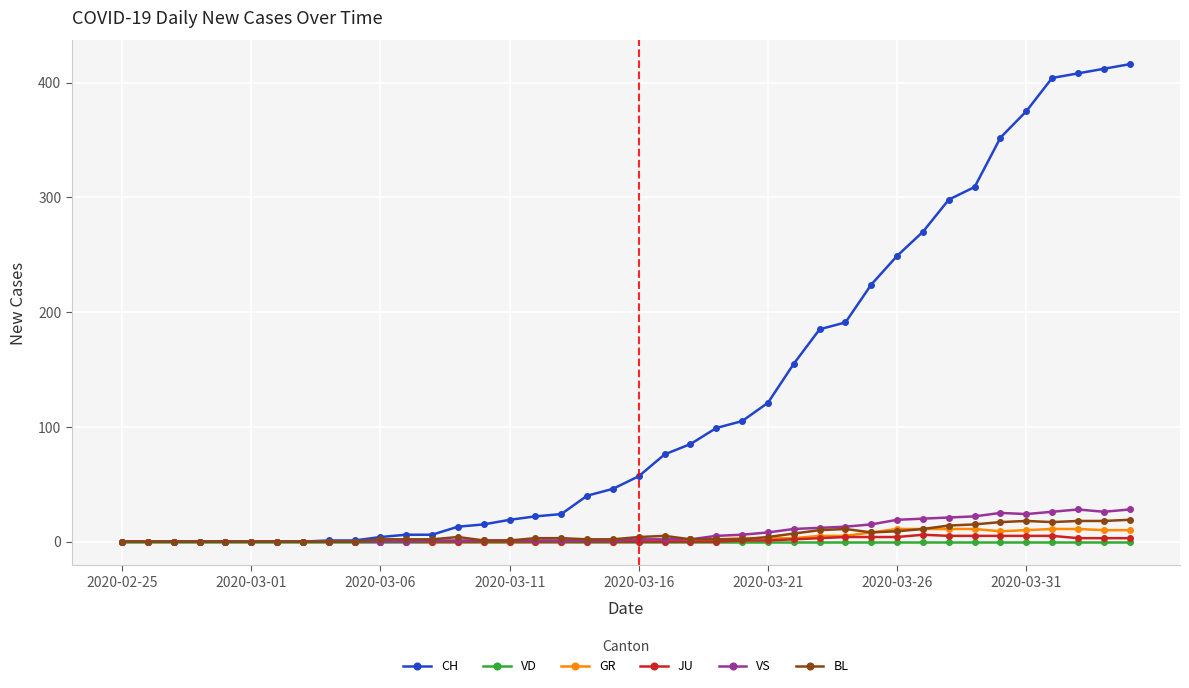

What is the difference between the maximum and second lowest values in the VS series?

28